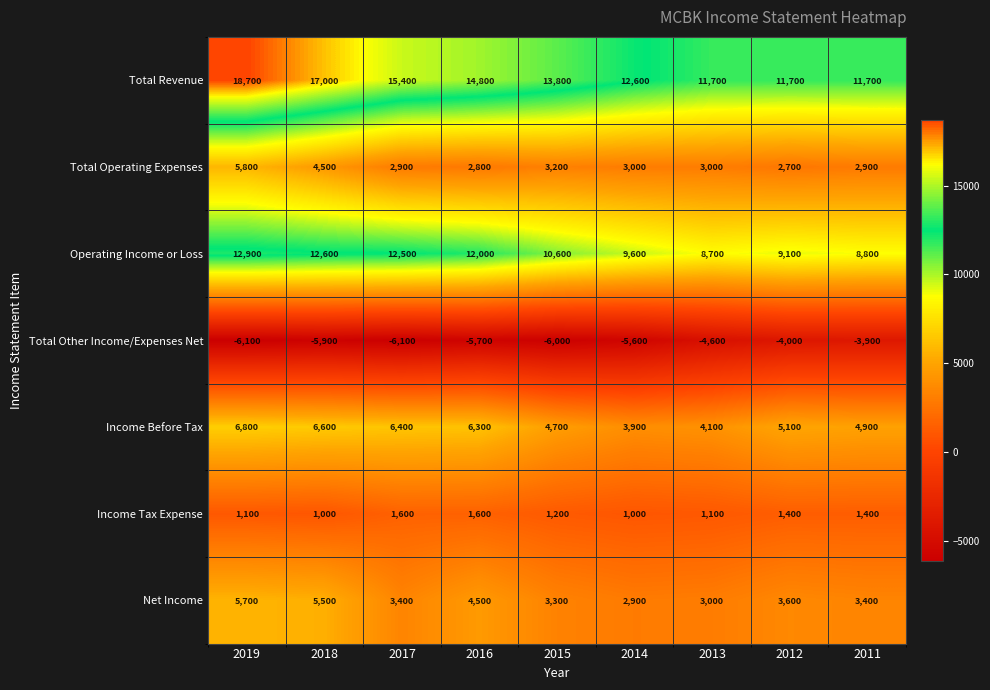

Rank the series by their maximum value, from highest to lowest.

Total Revenue, Operating Income or Loss, Income Before Tax, Total Operating Expenses, Net Income, Income Tax Expense, Total Other Income/Expenses Net